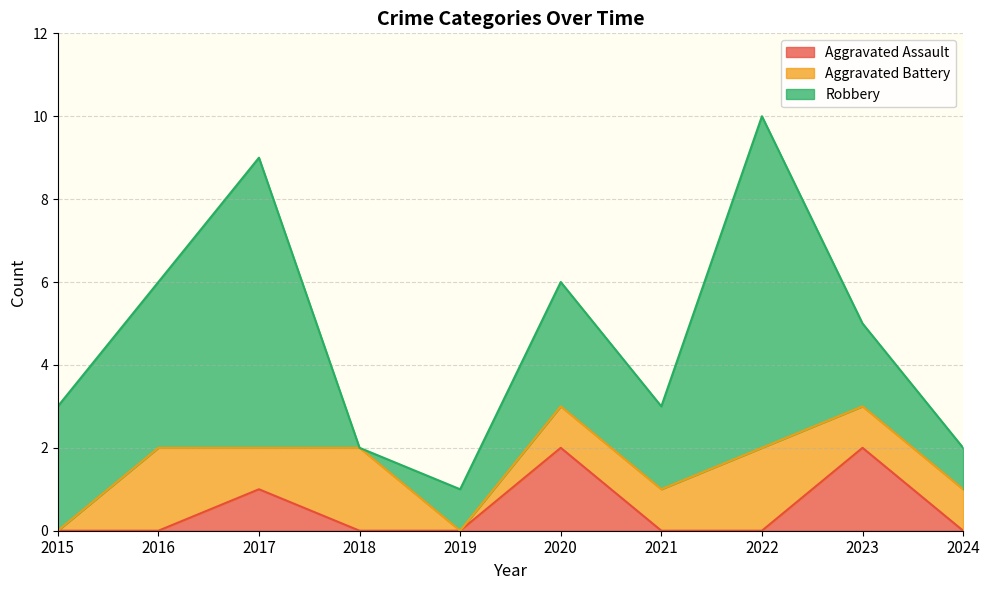

Reading left to right, what are all the values shown in this chart?

Aggravated Assault: 0	0	1	0	0	2	0	0	2	0
Aggravated Battery: 0	2	1	2	0	1	1	2	1	1
Robbery: 3	4	7	0	1	3	2	8	2	1